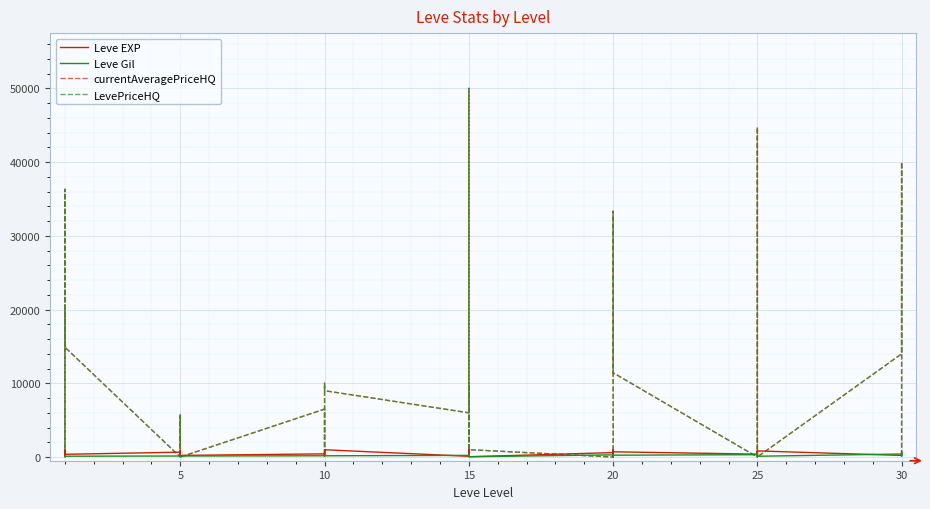

Reading right to left, extract all data points from this chart.

Leve EXP: 730	740	230	220	830	630	820	490	460	390	710	970	600	600	440	600	40	980	920	110	910	100	990	430	990	230	330	430	220	220	410	220	840	660	370	900	160	160	900	630
Leve Gil: 438	136	460	410	107	562	336	172	290	317	248	108	295	232	107	295	40	343	230	295	174	226	170	172	170	170	170	172	140	170	140	140	224	140	112	112	113	113	112	112
currentAveragePriceHQ: 0	3400	40000	14000	0	32900	44750	0	0	0	11433	33333	10833	0	867	0	1000	3000	9888	867	50000	6000	9000	10000	1200	2000	6500	6500	0	5500	0	5700	2000	0	14900	36310	9000	1000	6500	20000
LevePriceHQ: 0	3400	40000	14000	0	32900	44750	0	0	0	11433	33333	10833	0	867	0	1000	3000	9888	867	50000	6000	9000	10000	1200	2000	6500	6500	0	5500	0	5700	2000	0	14900	36310	9000	0	6500	20000